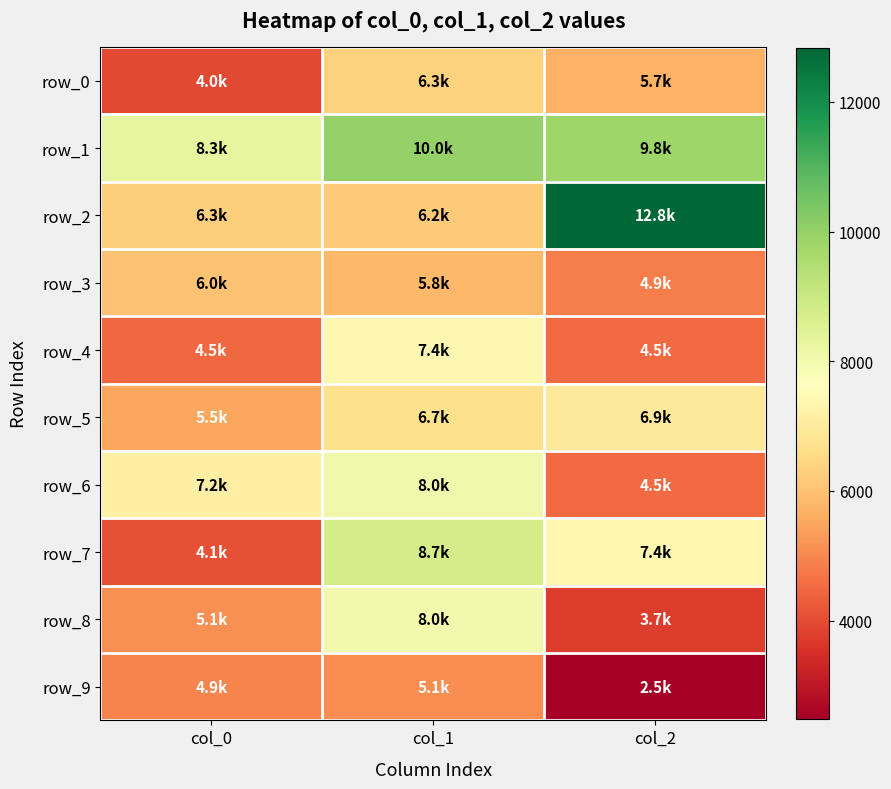

What is the spread (max minus min) of values at col_0?

4297